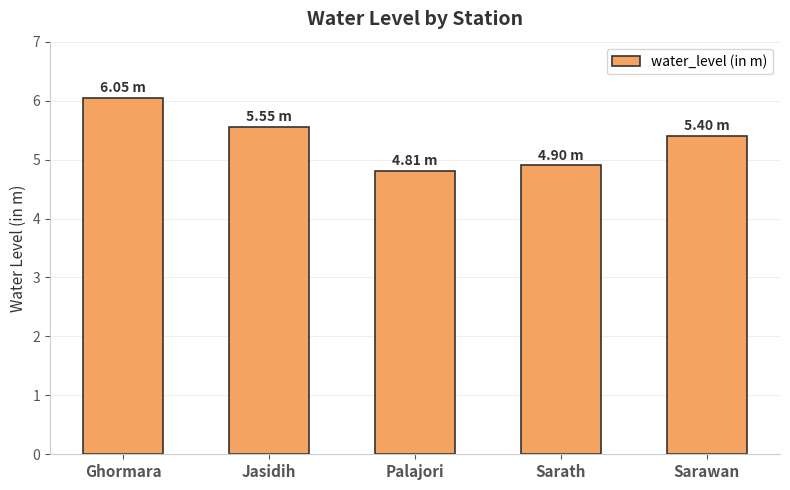

What is the difference between the maximum and minimum values?

1.2